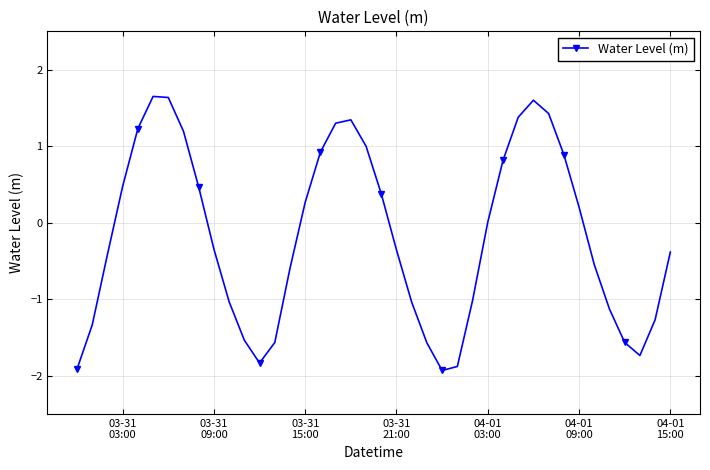

What is the sum of all values?

-6.8